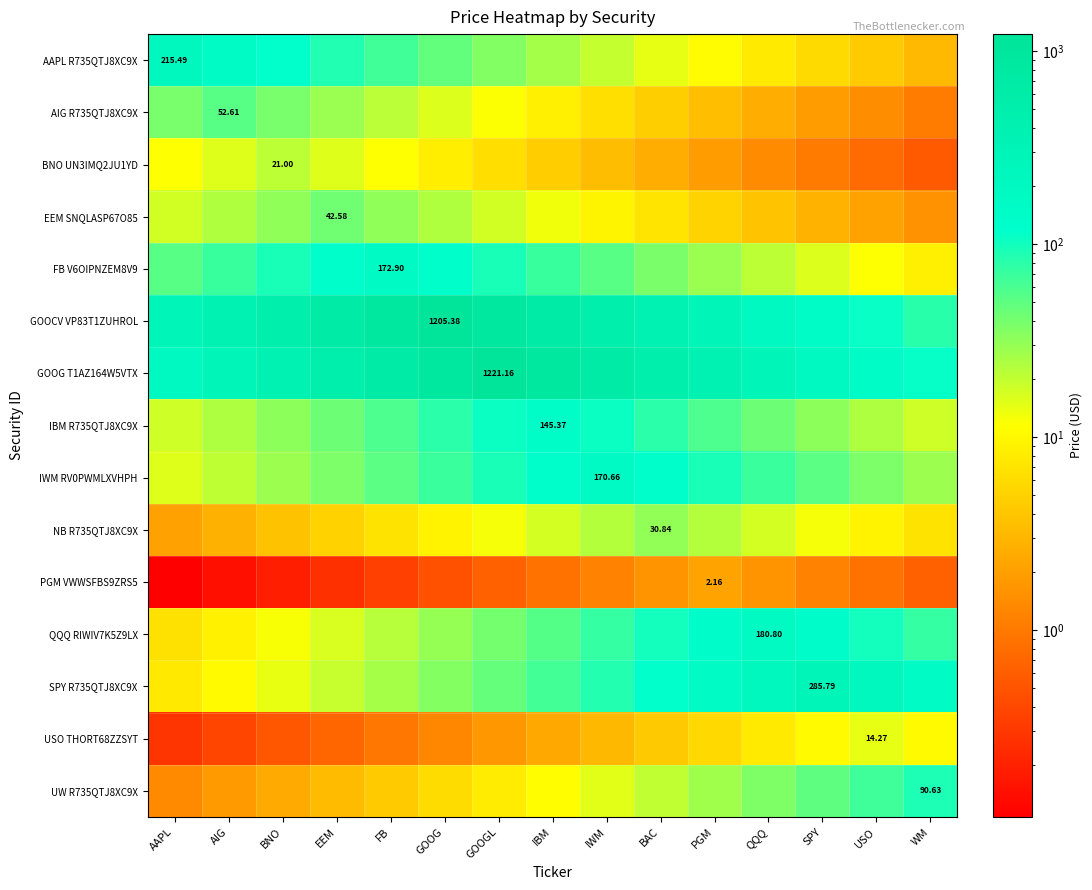

Is it true that GOOCV VP83T1ZUHROL equals 877.7 at BNO?

False